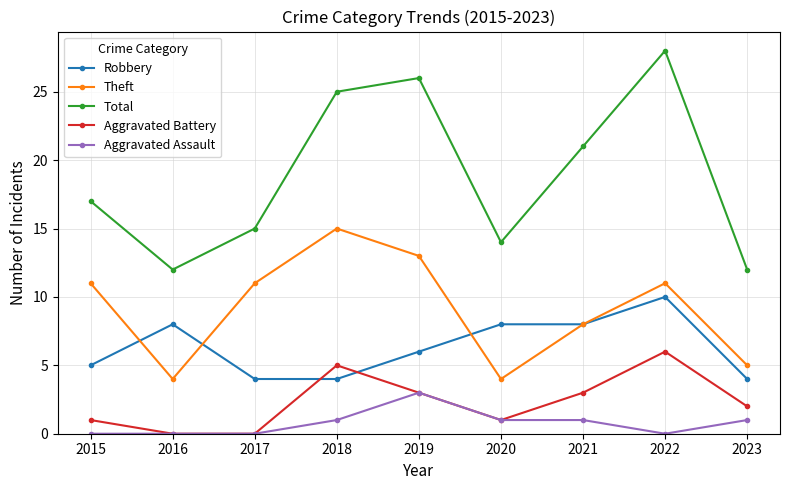

What is the value of the Aggravated Battery point at the 9th from the left?

2